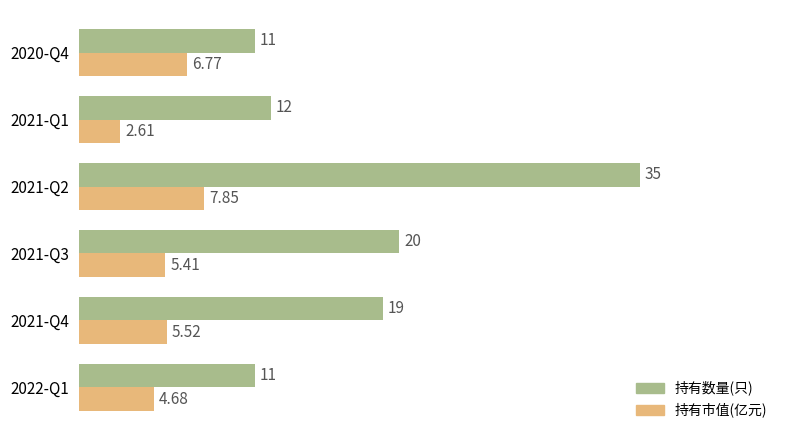

List the series in order of their overall mean, highest first.

持有数量(只), 持有市值(亿元)